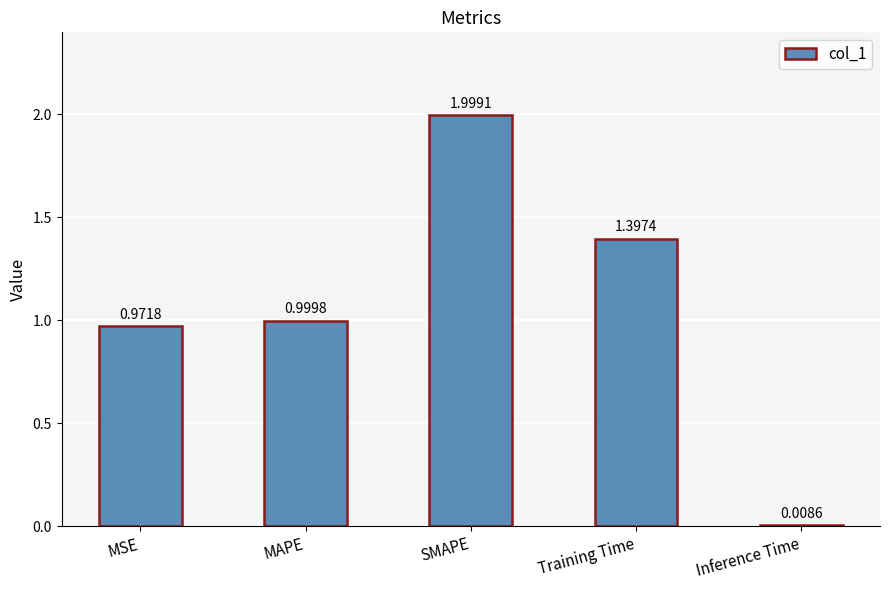

At which label is the value closest to 1?

MAPE